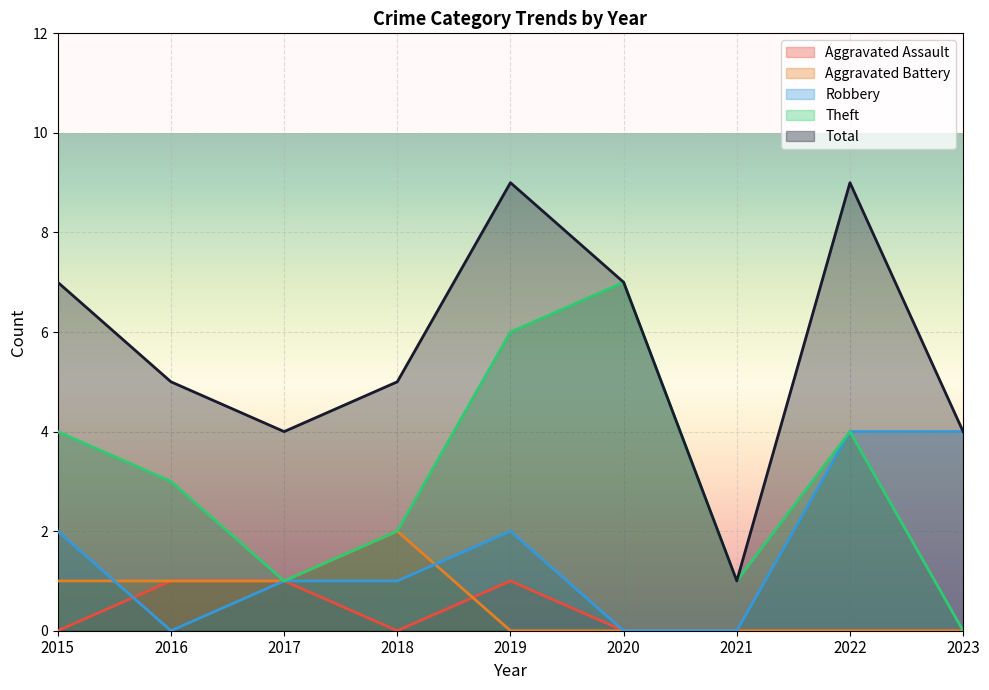

True or false: Total has more than 2 interior local peaks.

False